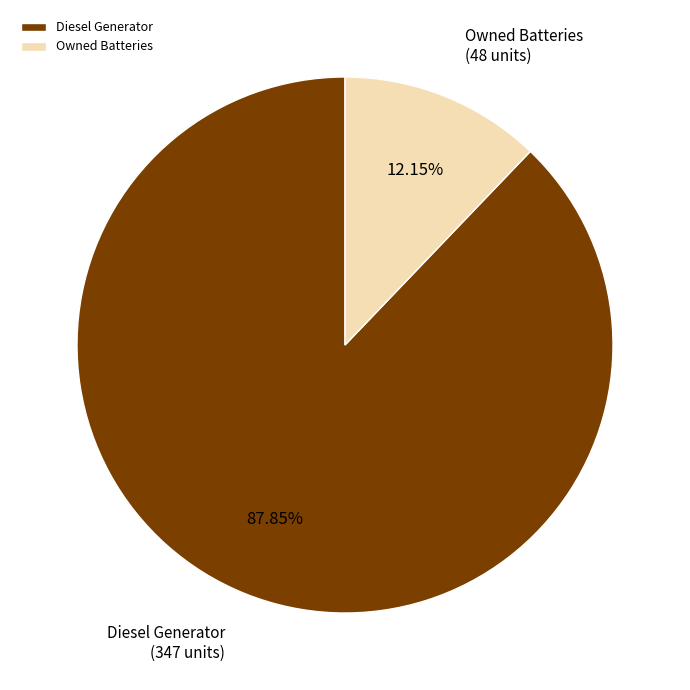

Count the number of slices in the pie.

2